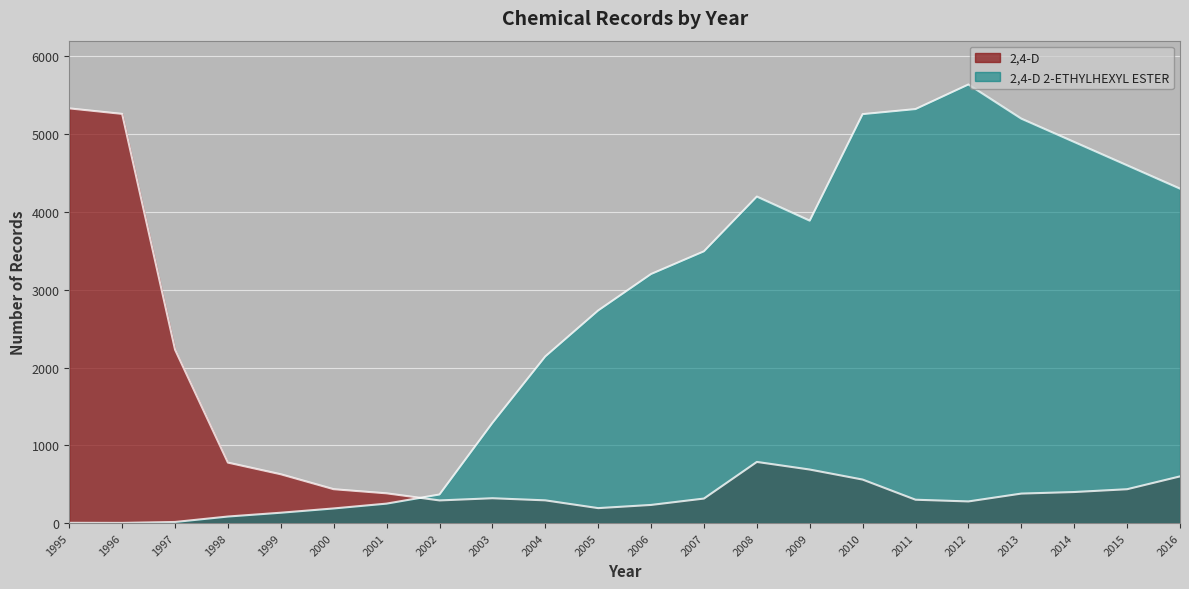

Reading left to right, list all the values displayed in this chart.

2,4-D: 5332	5261	2230	777	627	435	382	291	319	292	192	233	315	786	688	559	300	278	379	399	435	600
2,4-D 2-ETHYLHEXYL ESTER: 3	2	14	84	133	188	250	367	1287	2142	2733	3202	3494	4198	3888	5258	5323	5639	5200	4900	4600	4300